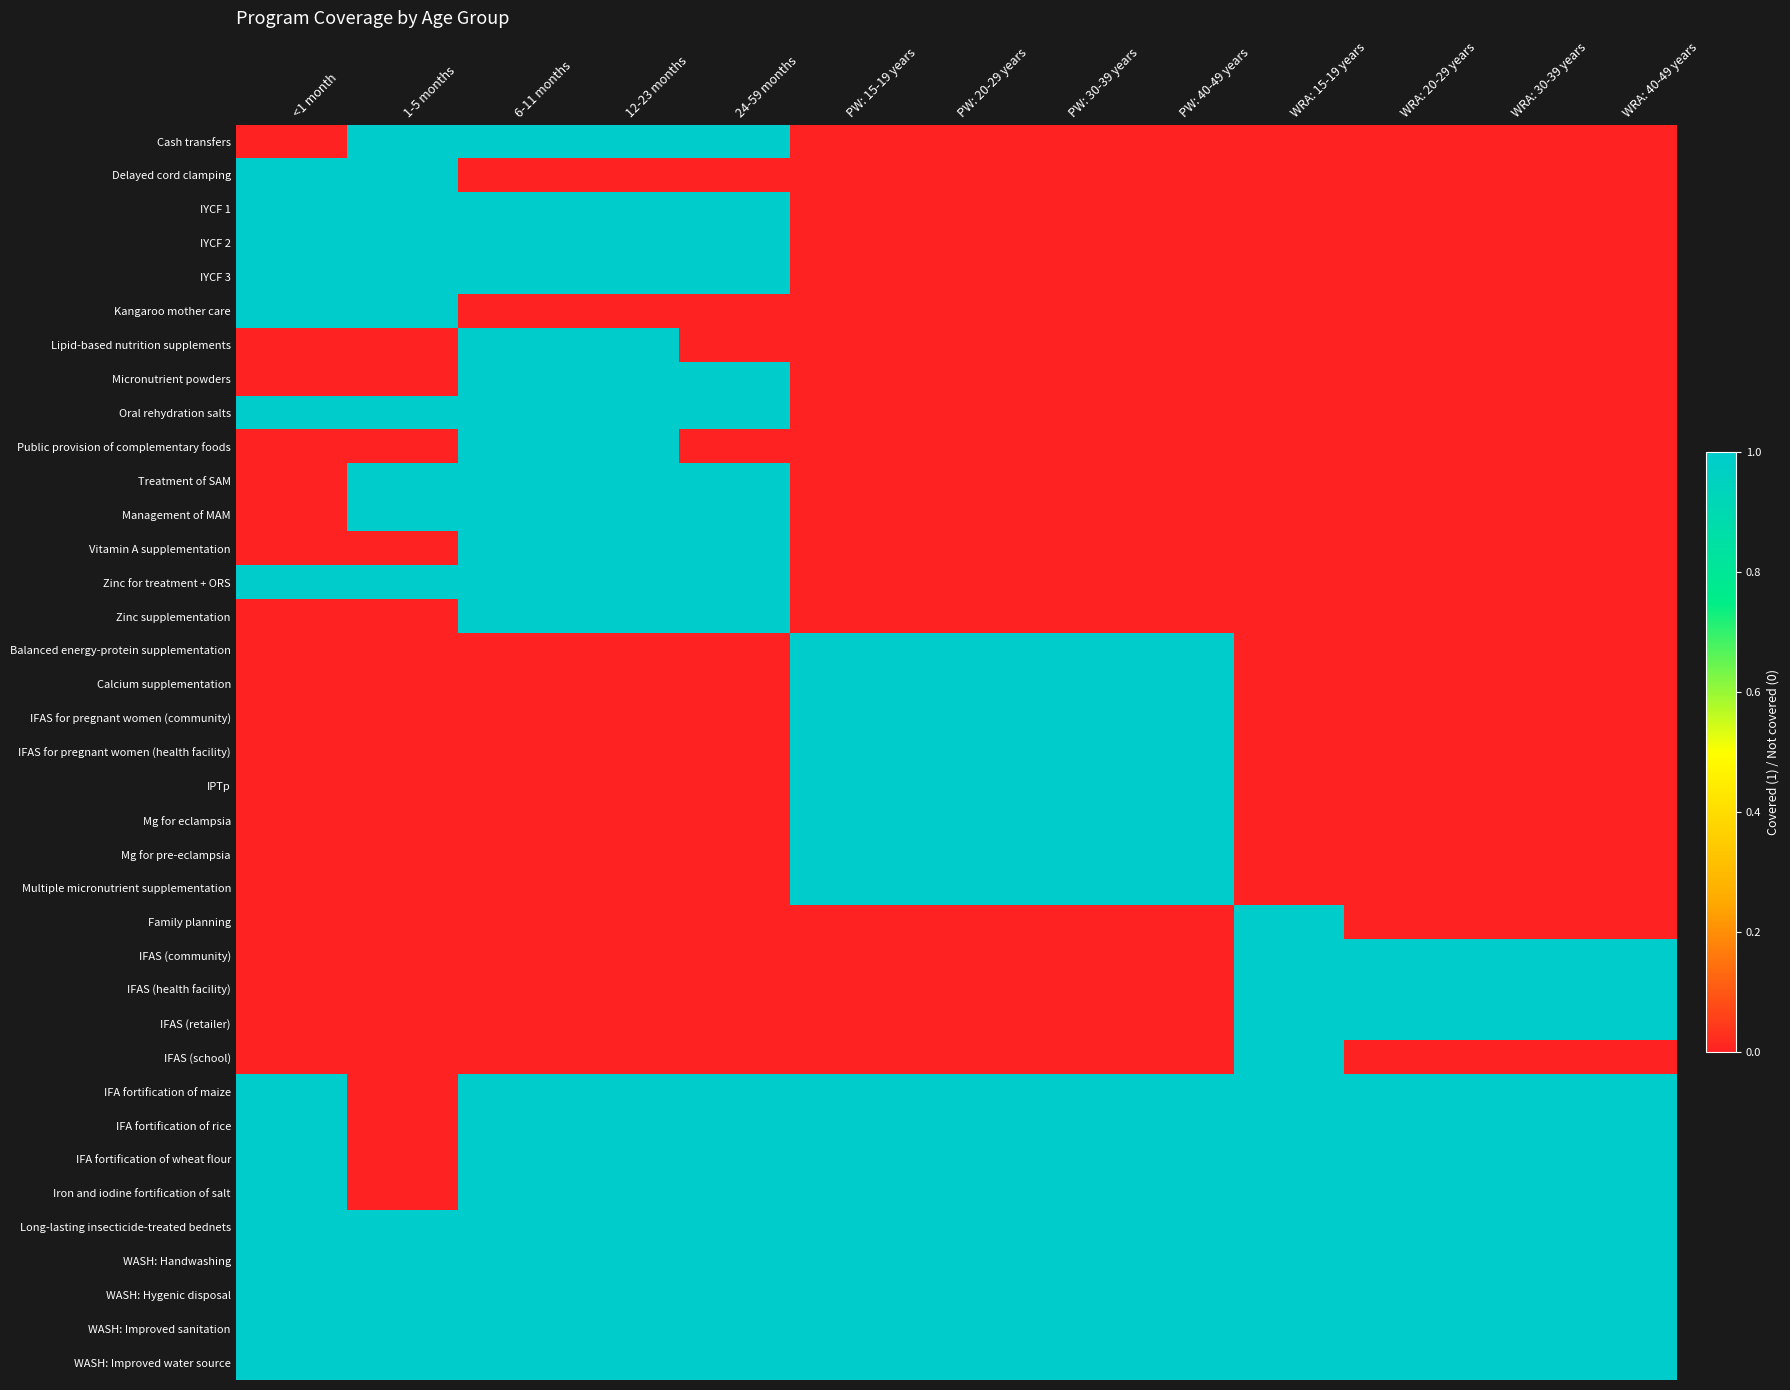

Reading left to right, list all the values displayed in this chart.

Cash transfers: <1 month=0	1-5 months=1	6-11 months=1	12-23 months=1	24-59 months=1	PW: 15-19 years=0	PW: 20-29 years=0	PW: 30-39 years=0	PW: 40-49 years=0	WRA: 15-19 years=0	WRA: 20-29 years=0	WRA: 30-39 years=0	WRA: 40-49 years=0
Delayed cord clamping: <1 month=1	1-5 months=1	6-11 months=0	12-23 months=0	24-59 months=0	PW: 15-19 years=0	PW: 20-29 years=0	PW: 30-39 years=0	PW: 40-49 years=0	WRA: 15-19 years=0	WRA: 20-29 years=0	WRA: 30-39 years=0	WRA: 40-49 years=0
IYCF 1: <1 month=1	1-5 months=1	6-11 months=1	12-23 months=1	24-59 months=1	PW: 15-19 years=0	PW: 20-29 years=0	PW: 30-39 years=0	PW: 40-49 years=0	WRA: 15-19 years=0	WRA: 20-29 years=0	WRA: 30-39 years=0	WRA: 40-49 years=0
IYCF 2: <1 month=1	1-5 months=1	6-11 months=1	12-23 months=1	24-59 months=1	PW: 15-19 years=0	PW: 20-29 years=0	PW: 30-39 years=0	PW: 40-49 years=0	WRA: 15-19 years=0	WRA: 20-29 years=0	WRA: 30-39 years=0	WRA: 40-49 years=0
IYCF 3: <1 month=1	1-5 months=1	6-11 months=1	12-23 months=1	24-59 months=1	PW: 15-19 years=0	PW: 20-29 years=0	PW: 30-39 years=0	PW: 40-49 years=0	WRA: 15-19 years=0	WRA: 20-29 years=0	WRA: 30-39 years=0	WRA: 40-49 years=0
Kangaroo mother care: <1 month=1	1-5 months=1	6-11 months=0	12-23 months=0	24-59 months=0	PW: 15-19 years=0	PW: 20-29 years=0	PW: 30-39 years=0	PW: 40-49 years=0	WRA: 15-19 years=0	WRA: 20-29 years=0	WRA: 30-39 years=0	WRA: 40-49 years=0
Lipid-based nutrition supplements: <1 month=0	1-5 months=0	6-11 months=1	12-23 months=1	24-59 months=0	PW: 15-19 years=0	PW: 20-29 years=0	PW: 30-39 years=0	PW: 40-49 years=0	WRA: 15-19 years=0	WRA: 20-29 years=0	WRA: 30-39 years=0	WRA: 40-49 years=0
Micronutrient powders: <1 month=0	1-5 months=0	6-11 months=1	12-23 months=1	24-59 months=1	PW: 15-19 years=0	PW: 20-29 years=0	PW: 30-39 years=0	PW: 40-49 years=0	WRA: 15-19 years=0	WRA: 20-29 years=0	WRA: 30-39 years=0	WRA: 40-49 years=0
Oral rehydration salts: <1 month=1	1-5 months=1	6-11 months=1	12-23 months=1	24-59 months=1	PW: 15-19 years=0	PW: 20-29 years=0	PW: 30-39 years=0	PW: 40-49 years=0	WRA: 15-19 years=0	WRA: 20-29 years=0	WRA: 30-39 years=0	WRA: 40-49 years=0
Public provision of complementary foods: <1 month=0	1-5 months=0	6-11 months=1	12-23 months=1	24-59 months=0	PW: 15-19 years=0	PW: 20-29 years=0	PW: 30-39 years=0	PW: 40-49 years=0	WRA: 15-19 years=0	WRA: 20-29 years=0	WRA: 30-39 years=0	WRA: 40-49 years=0
Treatment of SAM: <1 month=0	1-5 months=1	6-11 months=1	12-23 months=1	24-59 months=1	PW: 15-19 years=0	PW: 20-29 years=0	PW: 30-39 years=0	PW: 40-49 years=0	WRA: 15-19 years=0	WRA: 20-29 years=0	WRA: 30-39 years=0	WRA: 40-49 years=0
Management of MAM: <1 month=0	1-5 months=1	6-11 months=1	12-23 months=1	24-59 months=1	PW: 15-19 years=0	PW: 20-29 years=0	PW: 30-39 years=0	PW: 40-49 years=0	WRA: 15-19 years=0	WRA: 20-29 years=0	WRA: 30-39 years=0	WRA: 40-49 years=0
Vitamin A supplementation: <1 month=0	1-5 months=0	6-11 months=1	12-23 months=1	24-59 months=1	PW: 15-19 years=0	PW: 20-29 years=0	PW: 30-39 years=0	PW: 40-49 years=0	WRA: 15-19 years=0	WRA: 20-29 years=0	WRA: 30-39 years=0	WRA: 40-49 years=0
Zinc for treatment + ORS: <1 month=1	1-5 months=1	6-11 months=1	12-23 months=1	24-59 months=1	PW: 15-19 years=0	PW: 20-29 years=0	PW: 30-39 years=0	PW: 40-49 years=0	WRA: 15-19 years=0	WRA: 20-29 years=0	WRA: 30-39 years=0	WRA: 40-49 years=0
Zinc supplementation: <1 month=0	1-5 months=0	6-11 months=1	12-23 months=1	24-59 months=1	PW: 15-19 years=0	PW: 20-29 years=0	PW: 30-39 years=0	PW: 40-49 years=0	WRA: 15-19 years=0	WRA: 20-29 years=0	WRA: 30-39 years=0	WRA: 40-49 years=0
Balanced energy-protein supplementation: <1 month=0	1-5 months=0	6-11 months=0	12-23 months=0	24-59 months=0	PW: 15-19 years=1	PW: 20-29 years=1	PW: 30-39 years=1	PW: 40-49 years=1	WRA: 15-19 years=0	WRA: 20-29 years=0	WRA: 30-39 years=0	WRA: 40-49 years=0
Calcium supplementation: <1 month=0	1-5 months=0	6-11 months=0	12-23 months=0	24-59 months=0	PW: 15-19 years=1	PW: 20-29 years=1	PW: 30-39 years=1	PW: 40-49 years=1	WRA: 15-19 years=0	WRA: 20-29 years=0	WRA: 30-39 years=0	WRA: 40-49 years=0
IFAS for pregnant women (community): <1 month=0	1-5 months=0	6-11 months=0	12-23 months=0	24-59 months=0	PW: 15-19 years=1	PW: 20-29 years=1	PW: 30-39 years=1	PW: 40-49 years=1	WRA: 15-19 years=0	WRA: 20-29 years=0	WRA: 30-39 years=0	WRA: 40-49 years=0
IFAS for pregnant women (health facility): <1 month=0	1-5 months=0	6-11 months=0	12-23 months=0	24-59 months=0	PW: 15-19 years=1	PW: 20-29 years=1	PW: 30-39 years=1	PW: 40-49 years=1	WRA: 15-19 years=0	WRA: 20-29 years=0	WRA: 30-39 years=0	WRA: 40-49 years=0
IPTp: <1 month=0	1-5 months=0	6-11 months=0	12-23 months=0	24-59 months=0	PW: 15-19 years=1	PW: 20-29 years=1	PW: 30-39 years=1	PW: 40-49 years=1	WRA: 15-19 years=0	WRA: 20-29 years=0	WRA: 30-39 years=0	WRA: 40-49 years=0
Mg for eclampsia: <1 month=0	1-5 months=0	6-11 months=0	12-23 months=0	24-59 months=0	PW: 15-19 years=1	PW: 20-29 years=1	PW: 30-39 years=1	PW: 40-49 years=1	WRA: 15-19 years=0	WRA: 20-29 years=0	WRA: 30-39 years=0	WRA: 40-49 years=0
Mg for pre-eclampsia: <1 month=0	1-5 months=0	6-11 months=0	12-23 months=0	24-59 months=0	PW: 15-19 years=1	PW: 20-29 years=1	PW: 30-39 years=1	PW: 40-49 years=1	WRA: 15-19 years=0	WRA: 20-29 years=0	WRA: 30-39 years=0	WRA: 40-49 years=0
Multiple micronutrient supplementation: <1 month=0	1-5 months=0	6-11 months=0	12-23 months=0	24-59 months=0	PW: 15-19 years=1	PW: 20-29 years=1	PW: 30-39 years=1	PW: 40-49 years=1	WRA: 15-19 years=0	WRA: 20-29 years=0	WRA: 30-39 years=0	WRA: 40-49 years=0
Family planning: <1 month=0	1-5 months=0	6-11 months=0	12-23 months=0	24-59 months=0	PW: 15-19 years=0	PW: 20-29 years=0	PW: 30-39 years=0	PW: 40-49 years=0	WRA: 15-19 years=1	WRA: 20-29 years=0	WRA: 30-39 years=0	WRA: 40-49 years=0
IFAS (community): <1 month=0	1-5 months=0	6-11 months=0	12-23 months=0	24-59 months=0	PW: 15-19 years=0	PW: 20-29 years=0	PW: 30-39 years=0	PW: 40-49 years=0	WRA: 15-19 years=1	WRA: 20-29 years=1	WRA: 30-39 years=1	WRA: 40-49 years=1
IFAS (health facility): <1 month=0	1-5 months=0	6-11 months=0	12-23 months=0	24-59 months=0	PW: 15-19 years=0	PW: 20-29 years=0	PW: 30-39 years=0	PW: 40-49 years=0	WRA: 15-19 years=1	WRA: 20-29 years=1	WRA: 30-39 years=1	WRA: 40-49 years=1
IFAS (retailer): <1 month=0	1-5 months=0	6-11 months=0	12-23 months=0	24-59 months=0	PW: 15-19 years=0	PW: 20-29 years=0	PW: 30-39 years=0	PW: 40-49 years=0	WRA: 15-19 years=1	WRA: 20-29 years=1	WRA: 30-39 years=1	WRA: 40-49 years=1
IFAS (school): <1 month=0	1-5 months=0	6-11 months=0	12-23 months=0	24-59 months=0	PW: 15-19 years=0	PW: 20-29 years=0	PW: 30-39 years=0	PW: 40-49 years=0	WRA: 15-19 years=1	WRA: 20-29 years=0	WRA: 30-39 years=0	WRA: 40-49 years=0
IFA fortification of maize: <1 month=1	1-5 months=0	6-11 months=1	12-23 months=1	24-59 months=1	PW: 15-19 years=1	PW: 20-29 years=1	PW: 30-39 years=1	PW: 40-49 years=1	WRA: 15-19 years=1	WRA: 20-29 years=1	WRA: 30-39 years=1	WRA: 40-49 years=1
IFA fortification of rice: <1 month=1	1-5 months=0	6-11 months=1	12-23 months=1	24-59 months=1	PW: 15-19 years=1	PW: 20-29 years=1	PW: 30-39 years=1	PW: 40-49 years=1	WRA: 15-19 years=1	WRA: 20-29 years=1	WRA: 30-39 years=1	WRA: 40-49 years=1
IFA fortification of wheat flour: <1 month=1	1-5 months=0	6-11 months=1	12-23 months=1	24-59 months=1	PW: 15-19 years=1	PW: 20-29 years=1	PW: 30-39 years=1	PW: 40-49 years=1	WRA: 15-19 years=1	WRA: 20-29 years=1	WRA: 30-39 years=1	WRA: 40-49 years=1
Iron and iodine fortification of salt: <1 month=1	1-5 months=0	6-11 months=1	12-23 months=1	24-59 months=1	PW: 15-19 years=1	PW: 20-29 years=1	PW: 30-39 years=1	PW: 40-49 years=1	WRA: 15-19 years=1	WRA: 20-29 years=1	WRA: 30-39 years=1	WRA: 40-49 years=1
Long-lasting insecticide-treated bednets: <1 month=1	1-5 months=1	6-11 months=1	12-23 months=1	24-59 months=1	PW: 15-19 years=1	PW: 20-29 years=1	PW: 30-39 years=1	PW: 40-49 years=1	WRA: 15-19 years=1	WRA: 20-29 years=1	WRA: 30-39 years=1	WRA: 40-49 years=1
WASH: Handwashing: <1 month=1	1-5 months=1	6-11 months=1	12-23 months=1	24-59 months=1	PW: 15-19 years=1	PW: 20-29 years=1	PW: 30-39 years=1	PW: 40-49 years=1	WRA: 15-19 years=1	WRA: 20-29 years=1	WRA: 30-39 years=1	WRA: 40-49 years=1
WASH: Hygenic disposal: <1 month=1	1-5 months=1	6-11 months=1	12-23 months=1	24-59 months=1	PW: 15-19 years=1	PW: 20-29 years=1	PW: 30-39 years=1	PW: 40-49 years=1	WRA: 15-19 years=1	WRA: 20-29 years=1	WRA: 30-39 years=1	WRA: 40-49 years=1
WASH: Improved sanitation: <1 month=1	1-5 months=1	6-11 months=1	12-23 months=1	24-59 months=1	PW: 15-19 years=1	PW: 20-29 years=1	PW: 30-39 years=1	PW: 40-49 years=1	WRA: 15-19 years=1	WRA: 20-29 years=1	WRA: 30-39 years=1	WRA: 40-49 years=1
WASH: Improved water source: <1 month=1	1-5 months=1	6-11 months=1	12-23 months=1	24-59 months=1	PW: 15-19 years=1	PW: 20-29 years=1	PW: 30-39 years=1	PW: 40-49 years=1	WRA: 15-19 years=1	WRA: 20-29 years=1	WRA: 30-39 years=1	WRA: 40-49 years=1